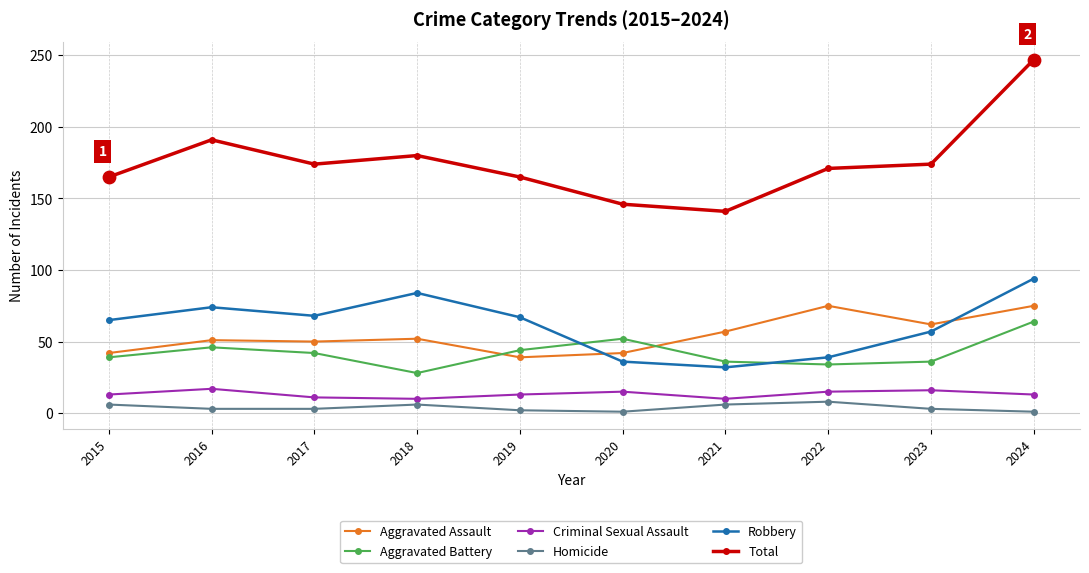

What are all the series names shown in the legend?

Aggravated Assault, Aggravated Battery, Criminal Sexual Assault, Homicide, Robbery, Total